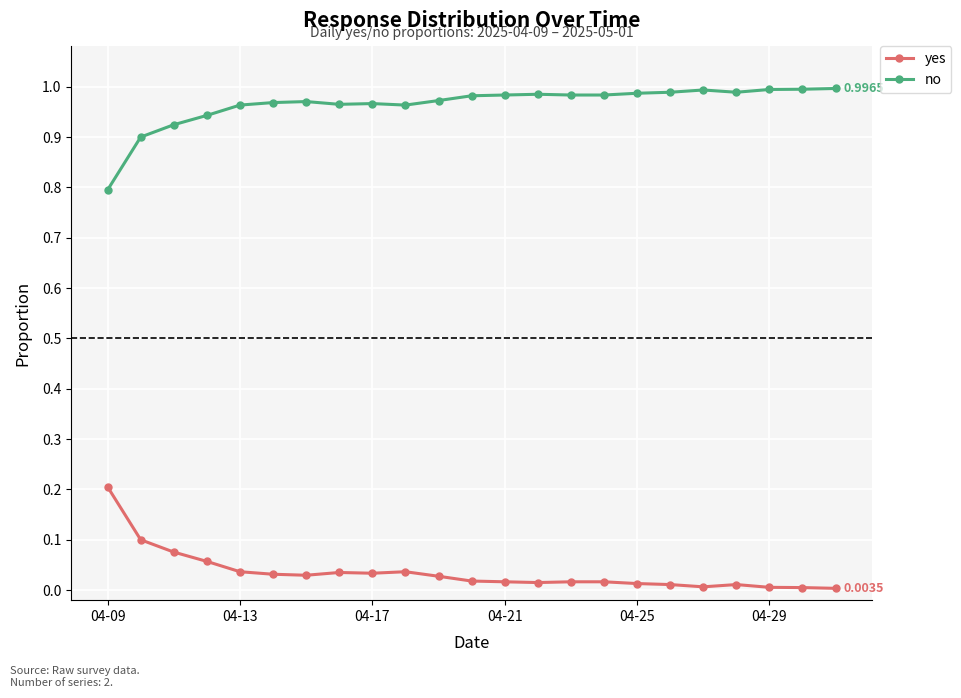

Does the chart have visible grid lines?

Yes